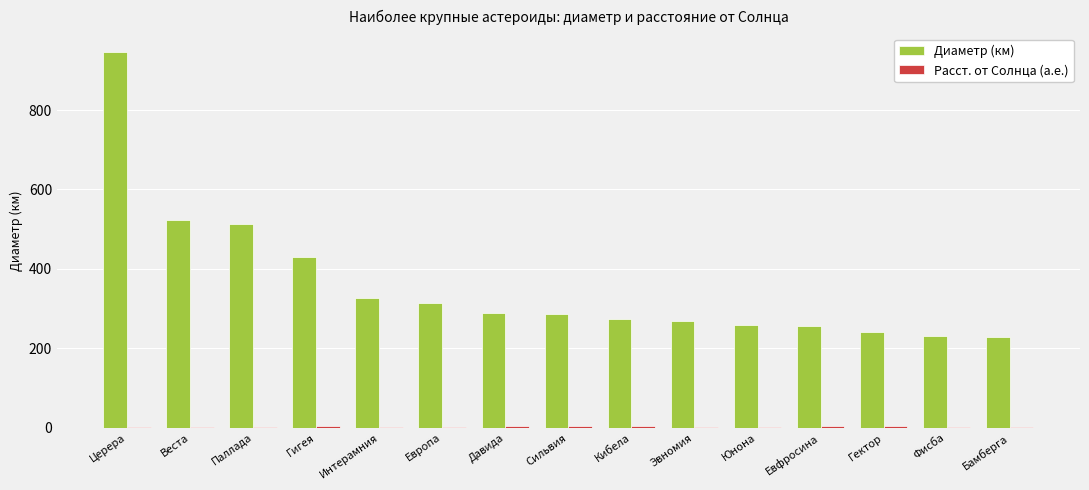

At which category is the sum across all series the highest?

Церера